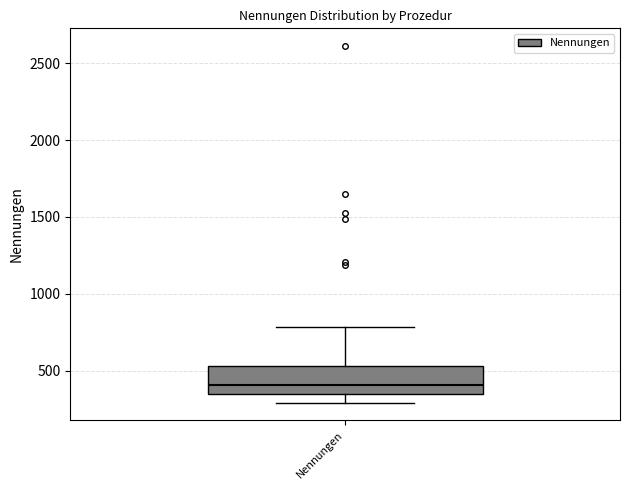

Read this box plot against the y-axis: the position of the median line, the range covered by the box, and the ends of both whiskers. The values are not printed on the chart, so give them approximately, as read against the axis.

median 400, box 350 to 550, whiskers 300 to 800